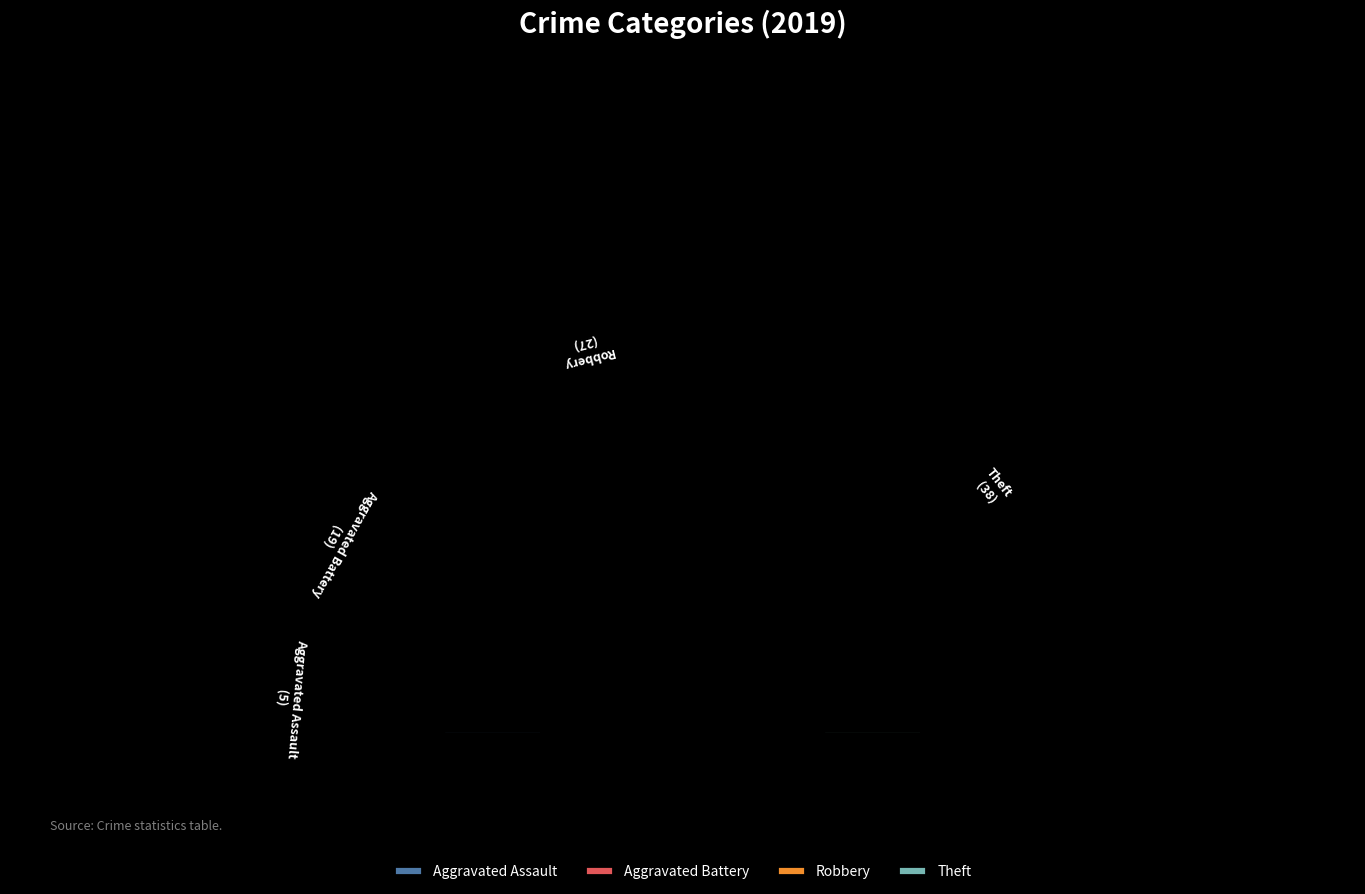

Between Aggravated Assault and Aggravated Battery, which is larger?

Aggravated Battery